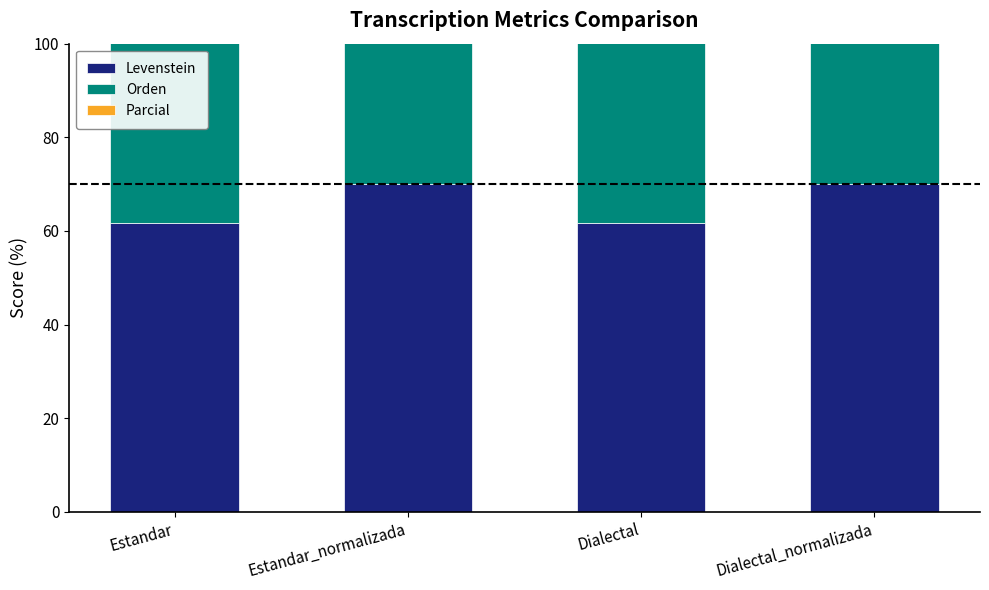

What are all the series names shown in the legend?

Levenstein, Orden, Parcial